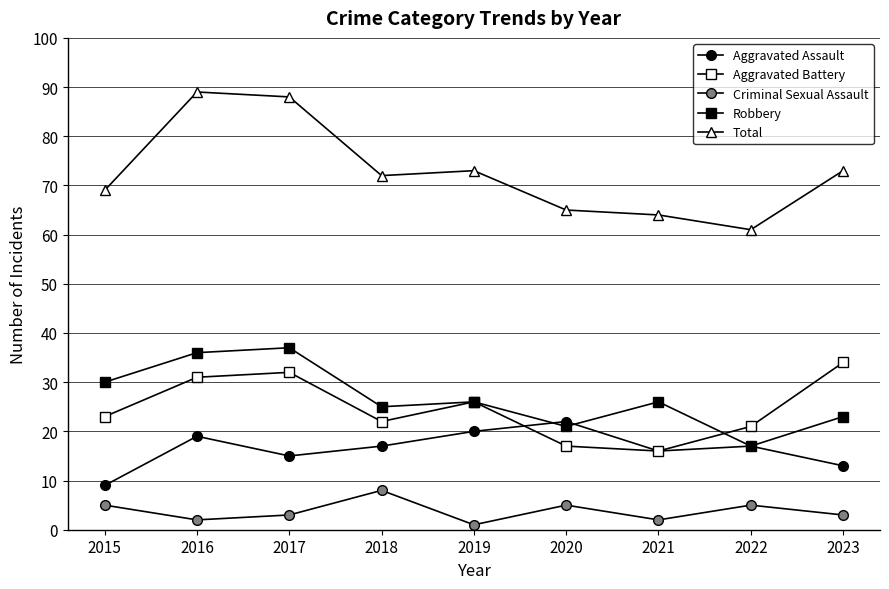

Which series changed the most between 2015 and 2016?

Total